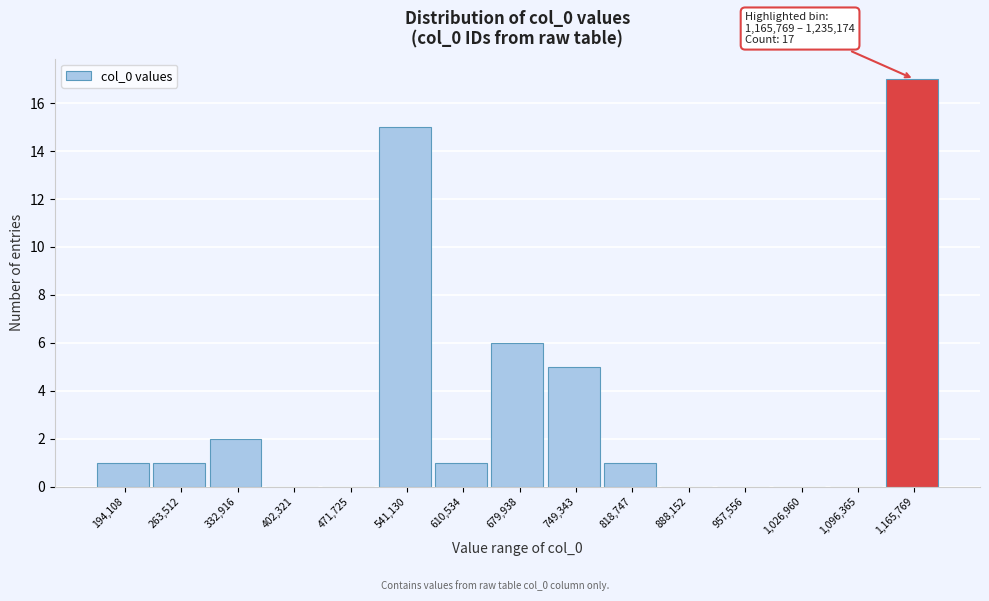

Reading left to right, list all the values displayed in this chart.

194,108=1	263,512=1	332,916=2	402,321=0	471,725=0	541,130=15	610,534=1	679,938=6	749,343=5	818,747=1	888,152=0	957,556=0	1,026,960=0	1,096,365=0	1,165,769=17